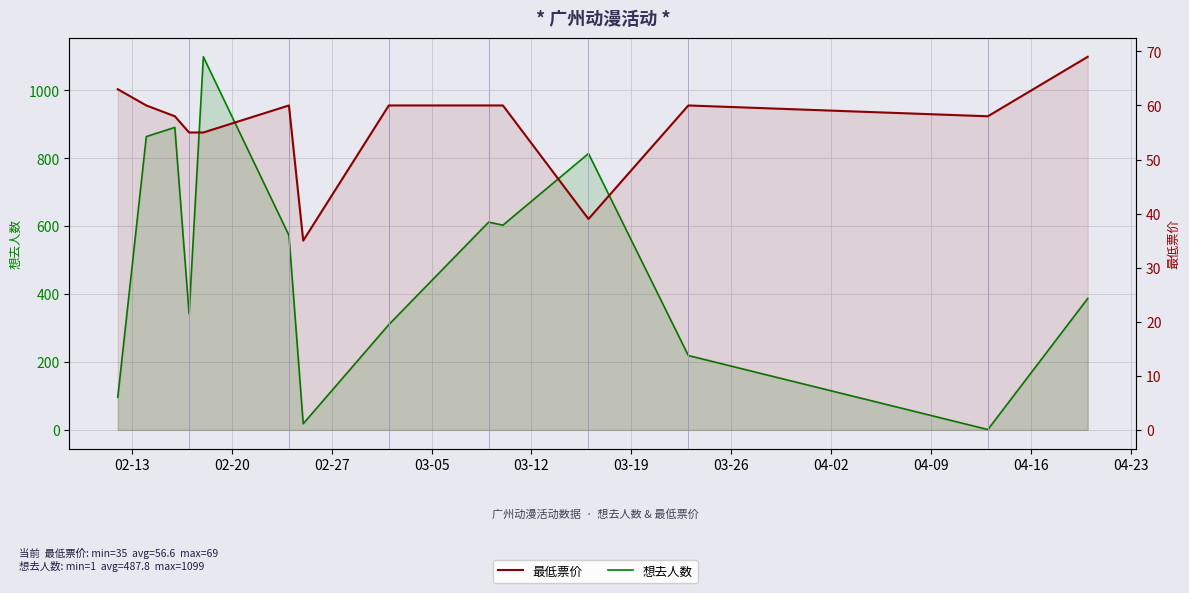

At 04-02, list the series in order from largest to smallest.

想去人数, 最低票价